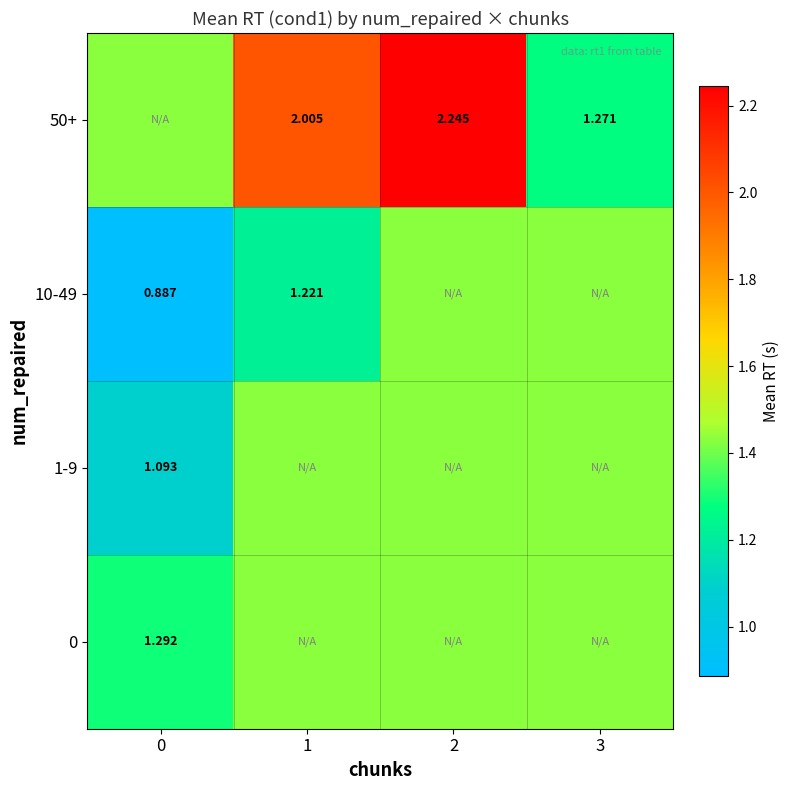

The value of row_2 at 3 is 1.4. True or false?

True